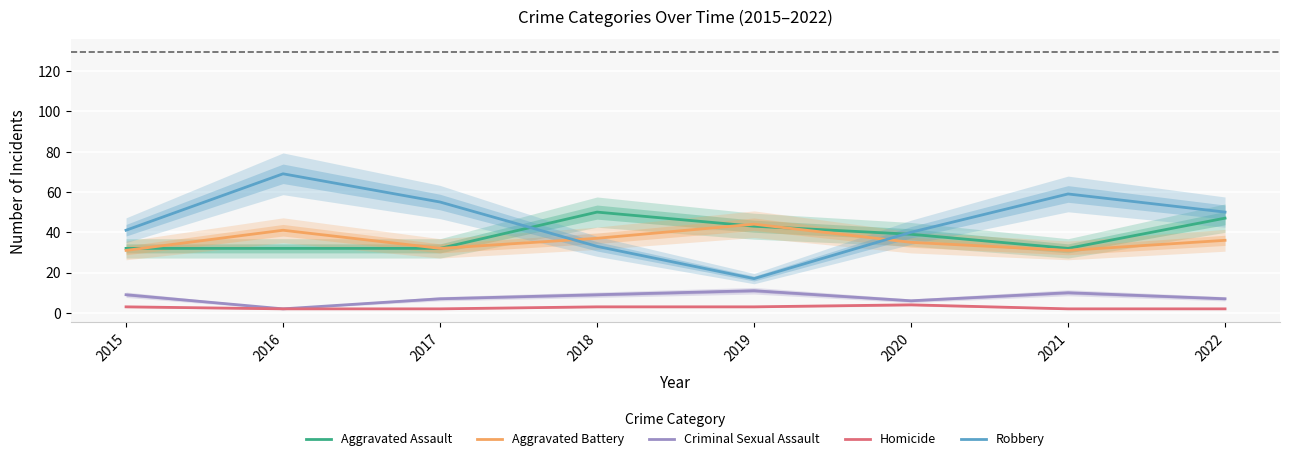

Is this an area chart (filled region under the line)?

No